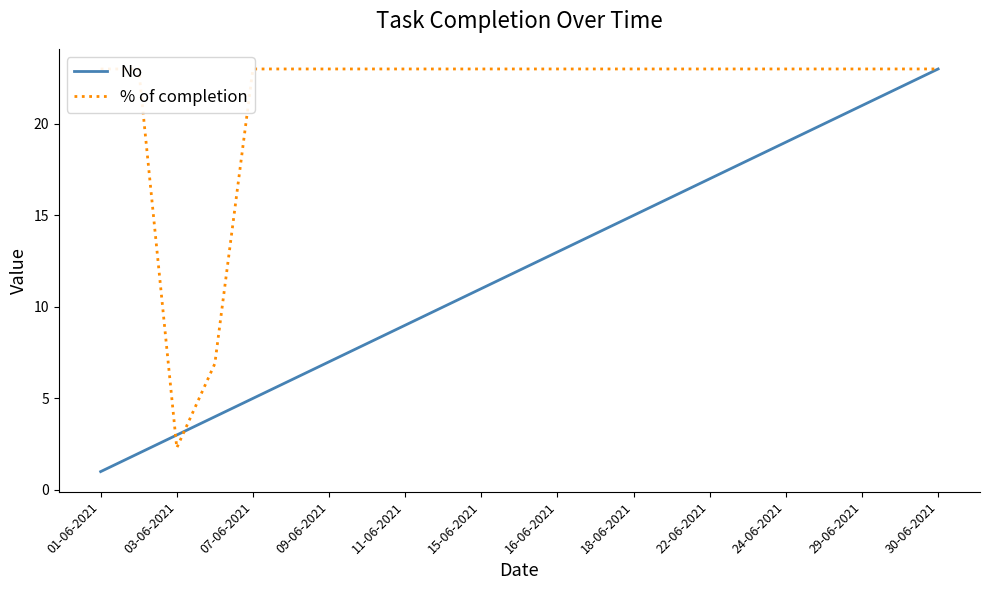

The value of No at 09-06-2021 is 10. True or false?

False